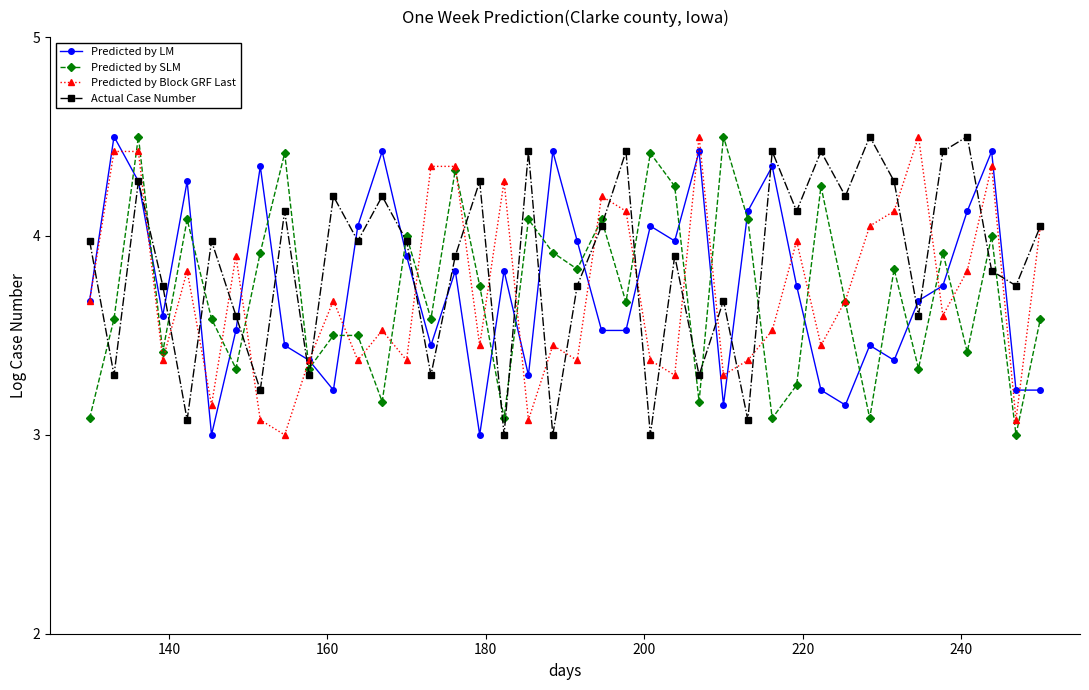

What is the value of the Predicted by SLM point at the 20th from the left?

3.9